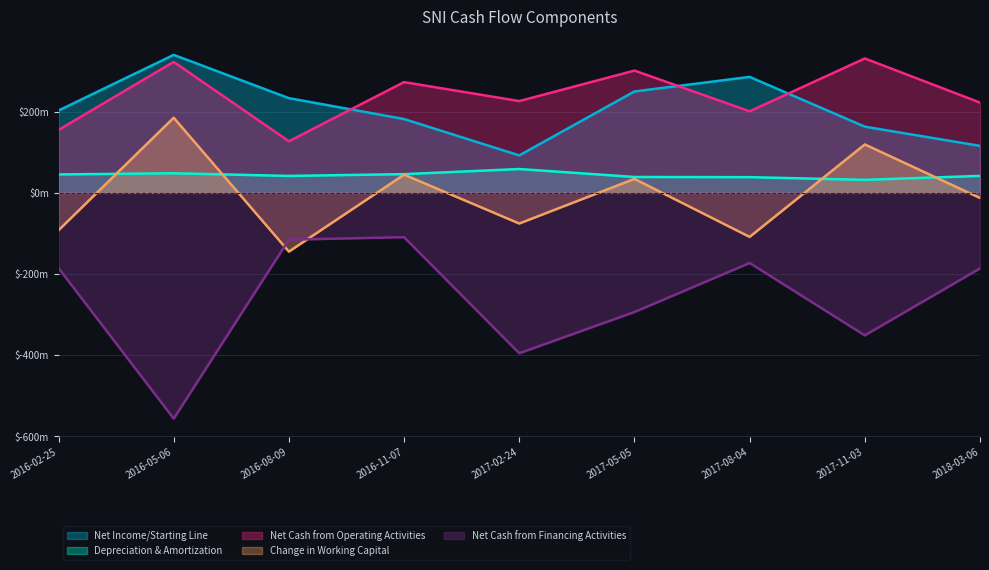

Is it true that Net Income/Starting Line equals 115.9 at 2016-11-07?

False